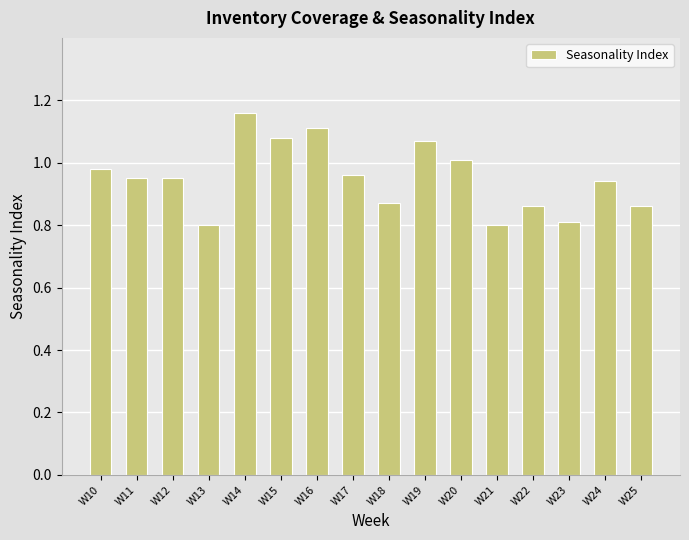

At which category does the chart reach its peak across all series?

W14